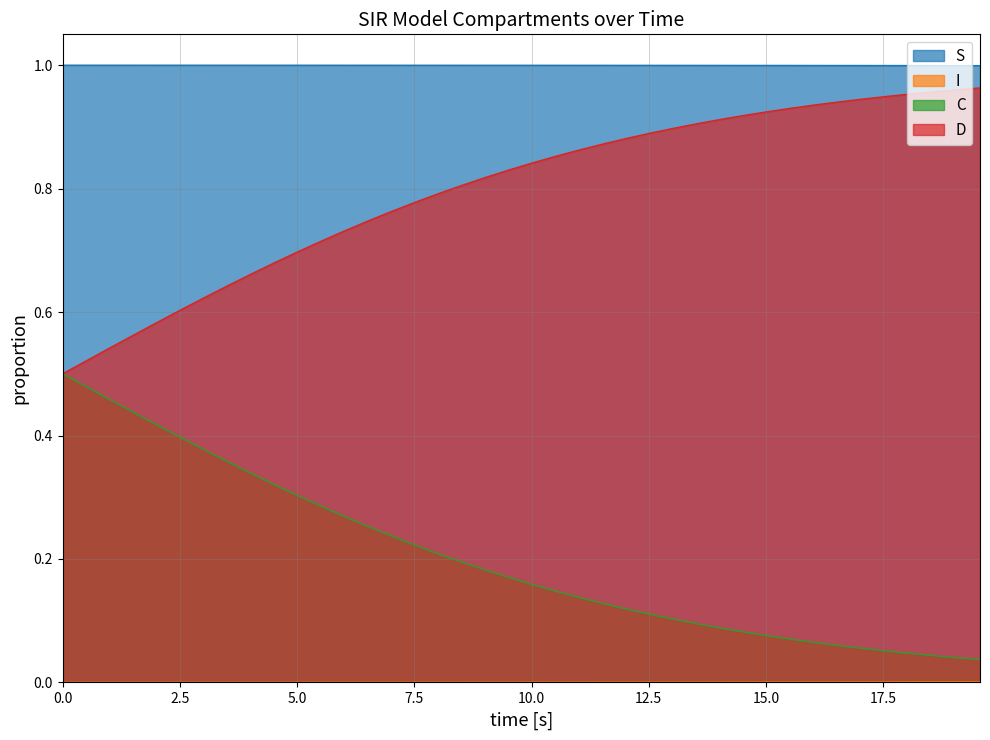

Which series has the largest total across all categories?

S